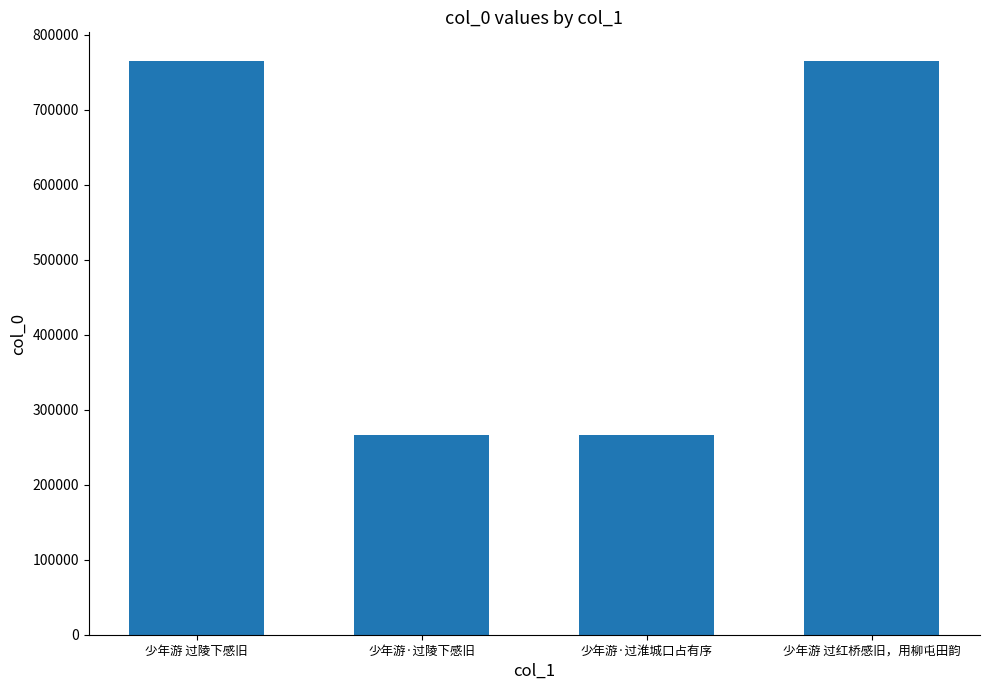

How many bars are there in total?

4